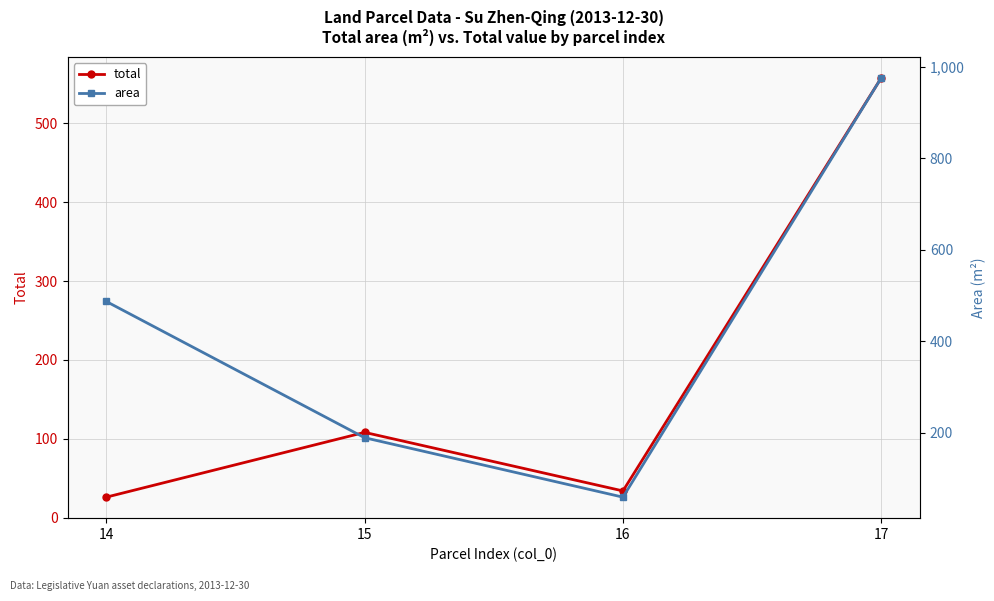

In total, how many points are lower than both neighbors (excluding endpoints)?

1